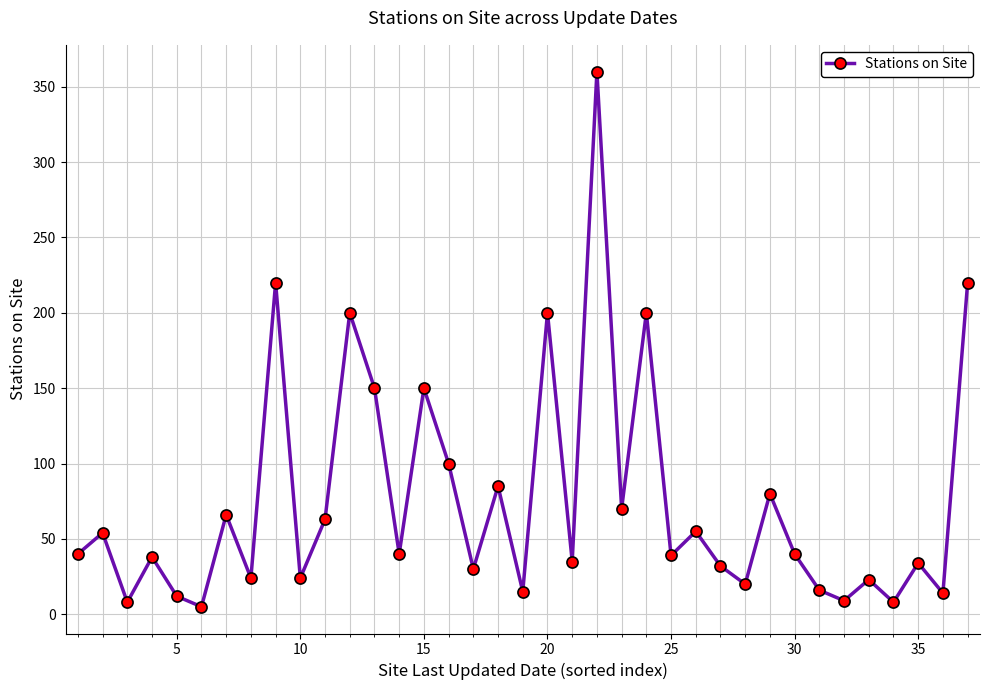

How many interior local valleys (lower than both neighbors) does the data have?

14